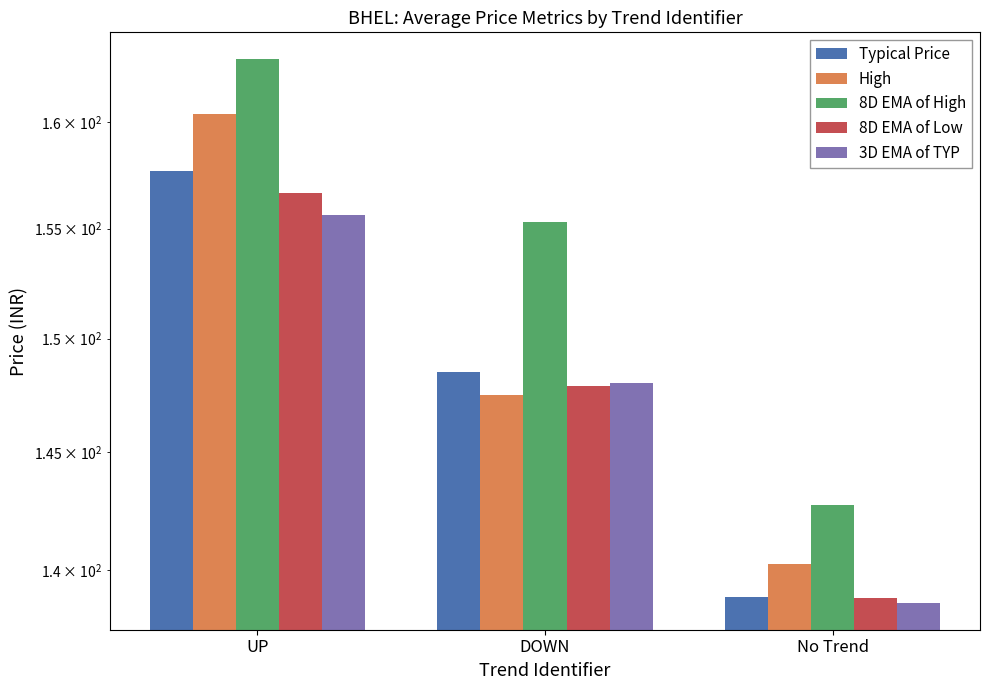

What is the difference between the 8D EMA of High values at DOWN and No Trend?

12.6